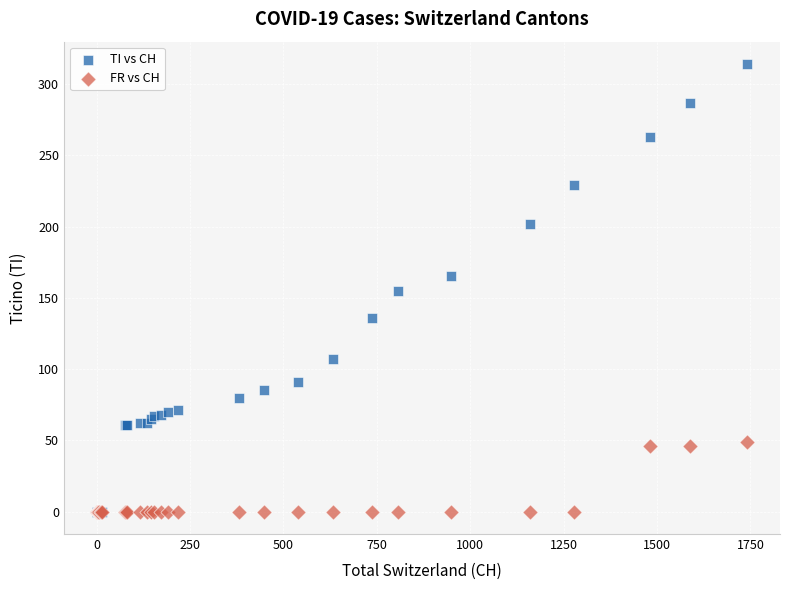

What are all the series names shown in the legend?

TI vs CH, FR vs CH